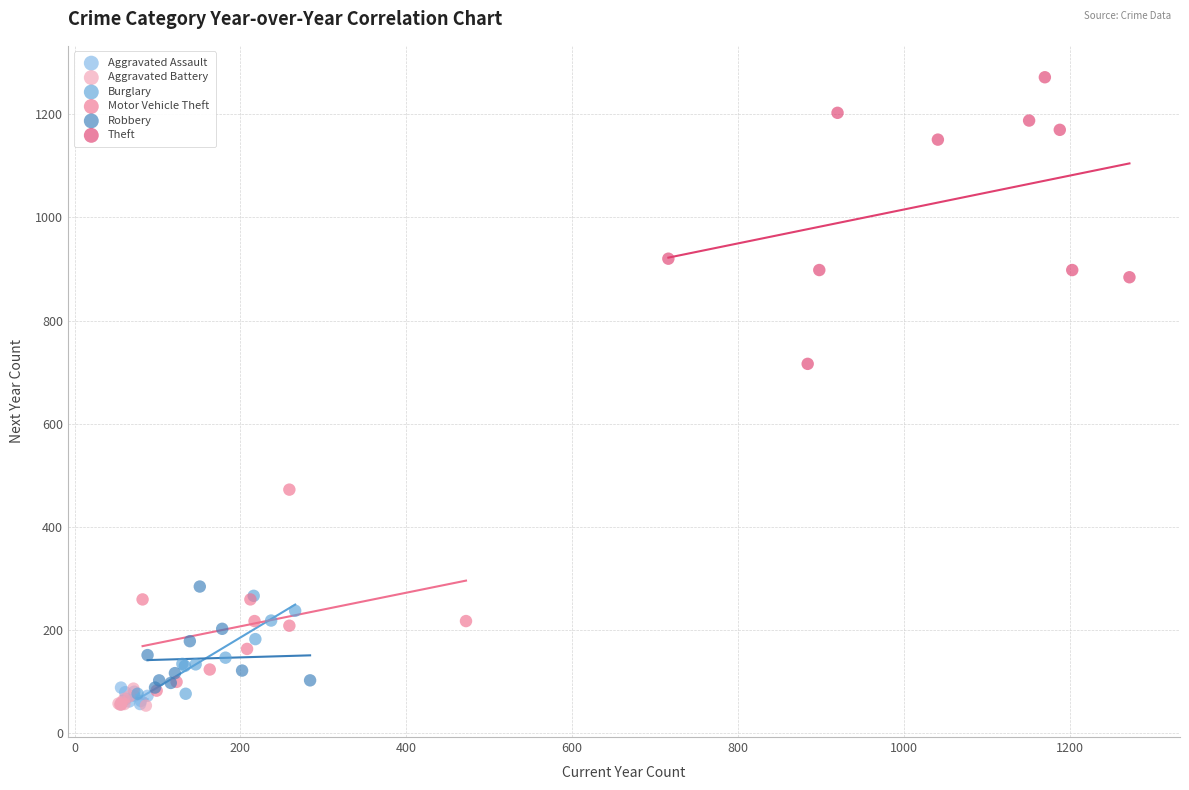

Which series has the widest spread of Y values?

Theft